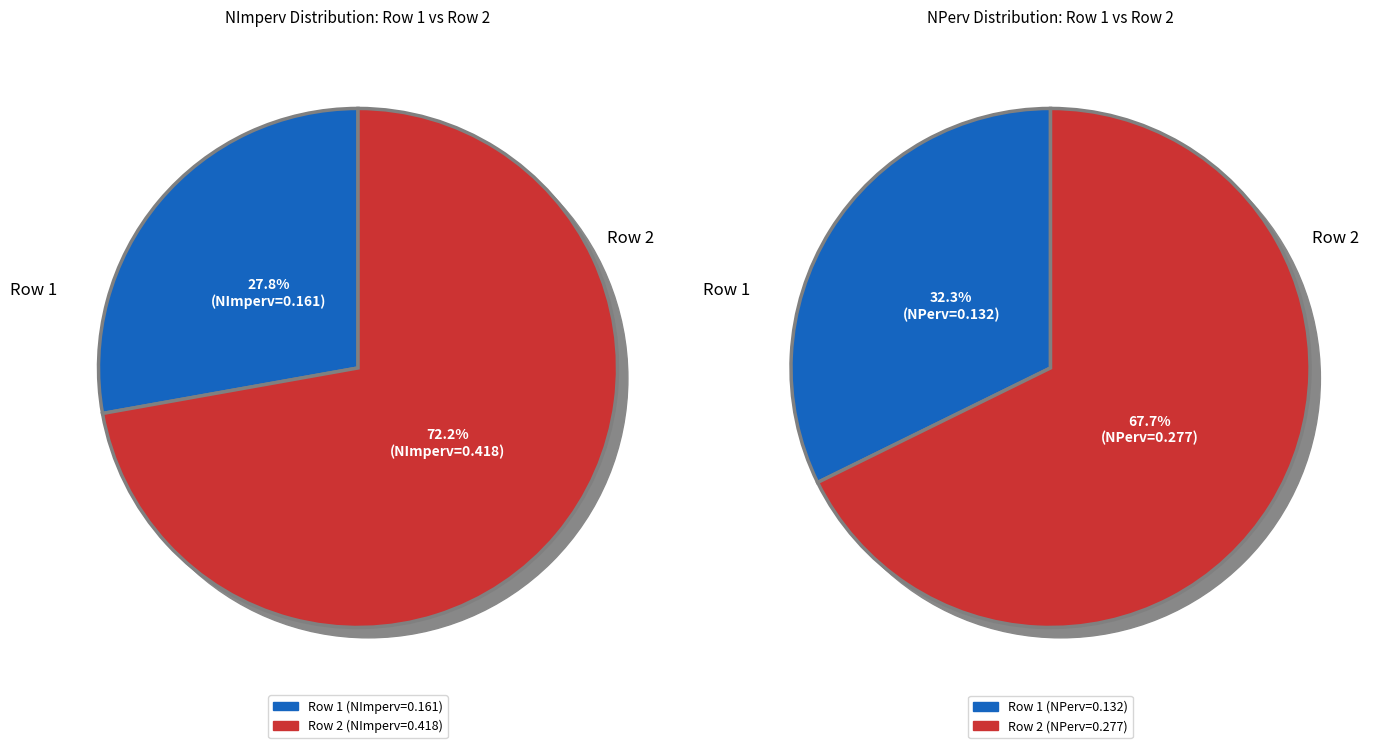

Which category has the biggest portion of the pie?

2